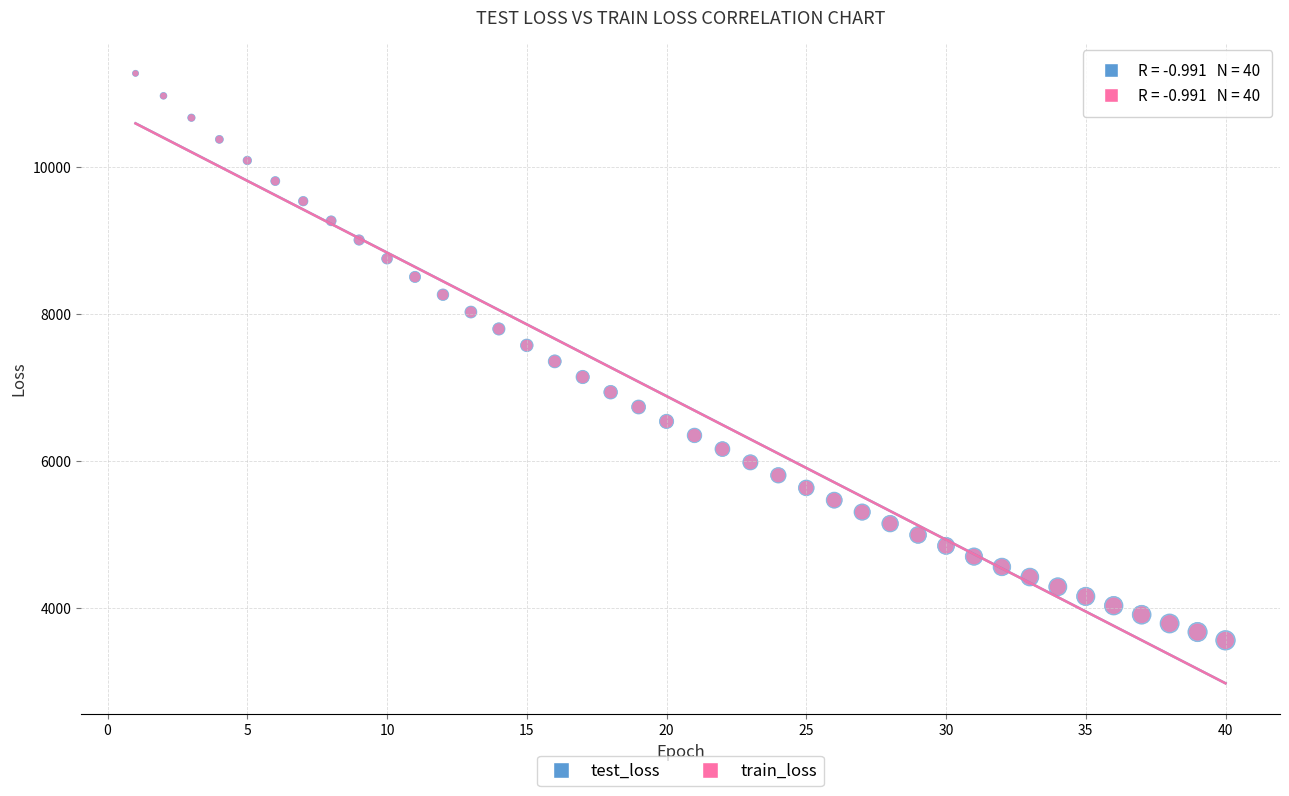

What are all the series names shown in the legend?

test_loss, train_loss